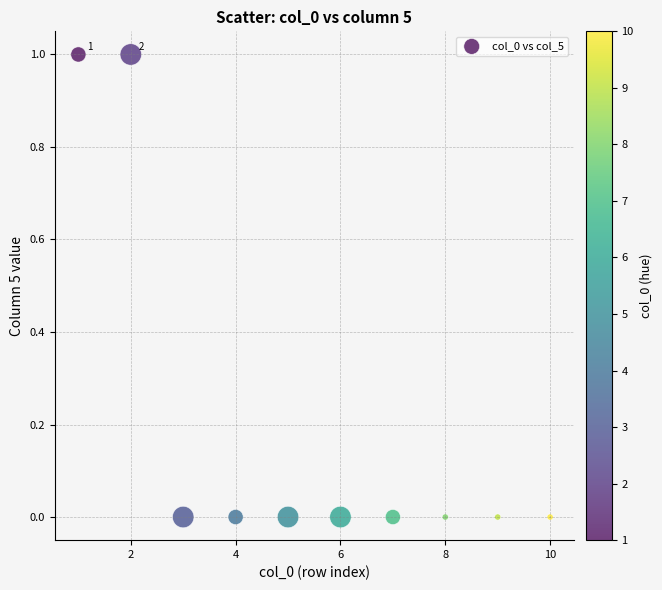

What is the average X value?

6